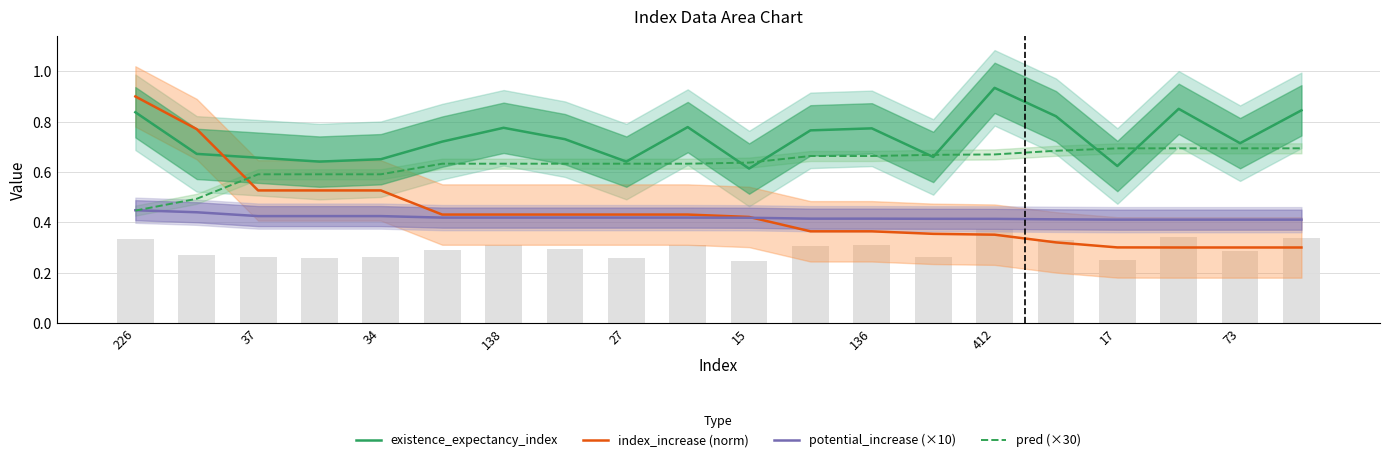

Which series has the largest total across all categories?

existence_expectancy_index